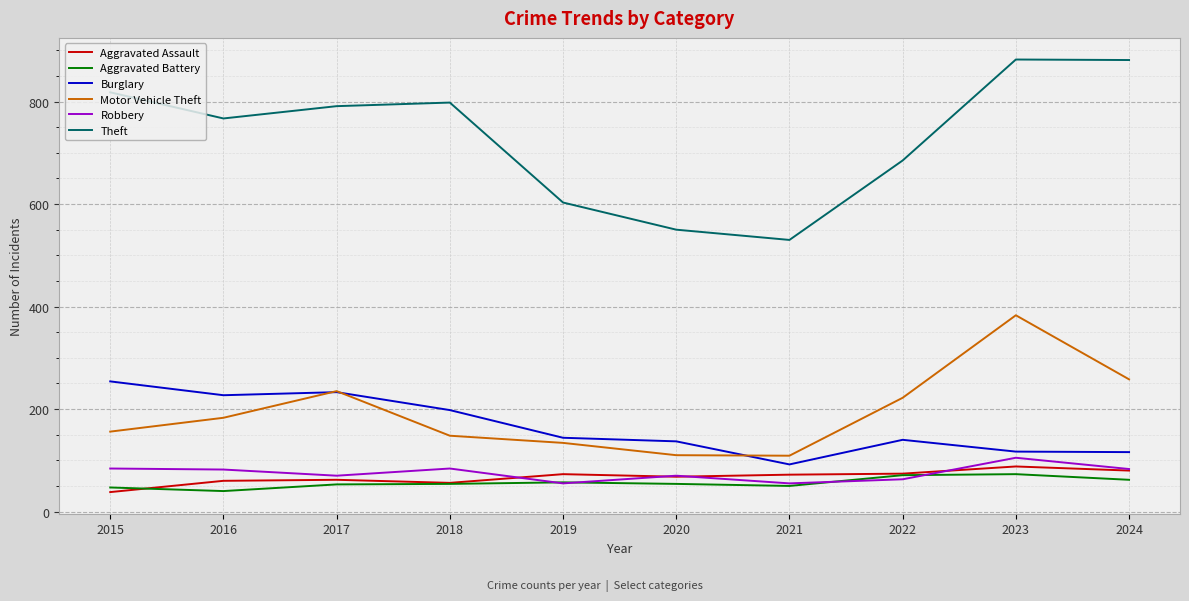

What is the difference between the Aggravated Assault values at 2023 and 2019?

15